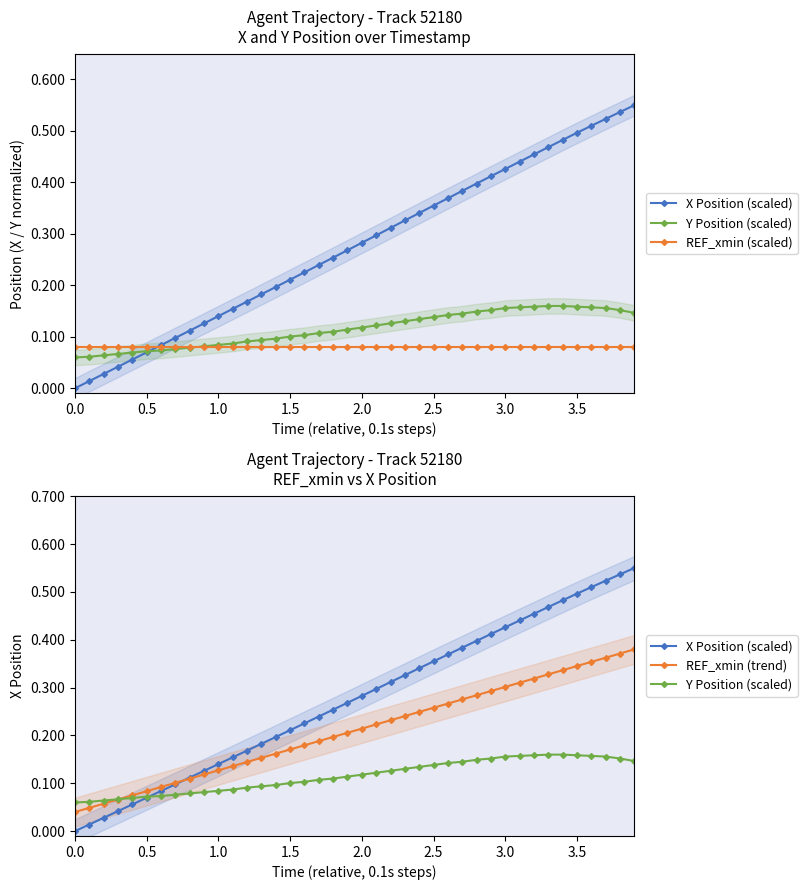

Read the REF_xmin (scaled) value at 2.5.

0.1